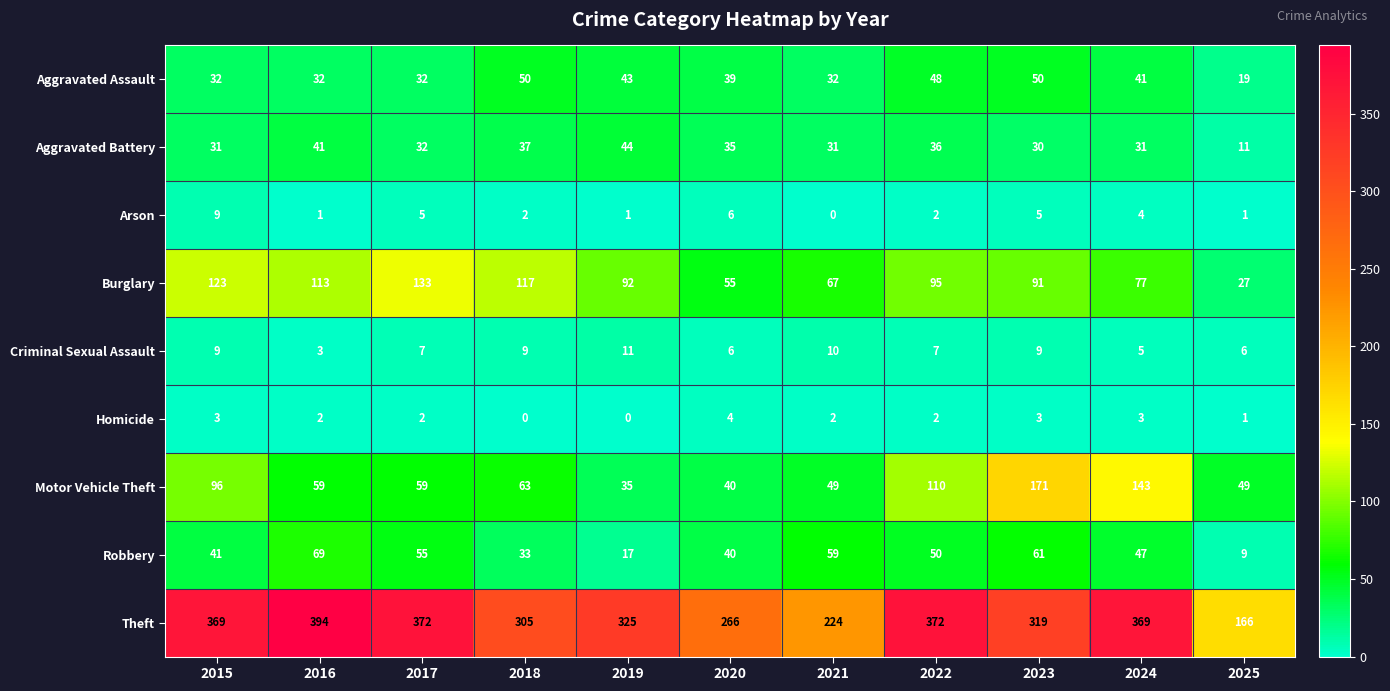

Which series has the widest spread of values?

Theft